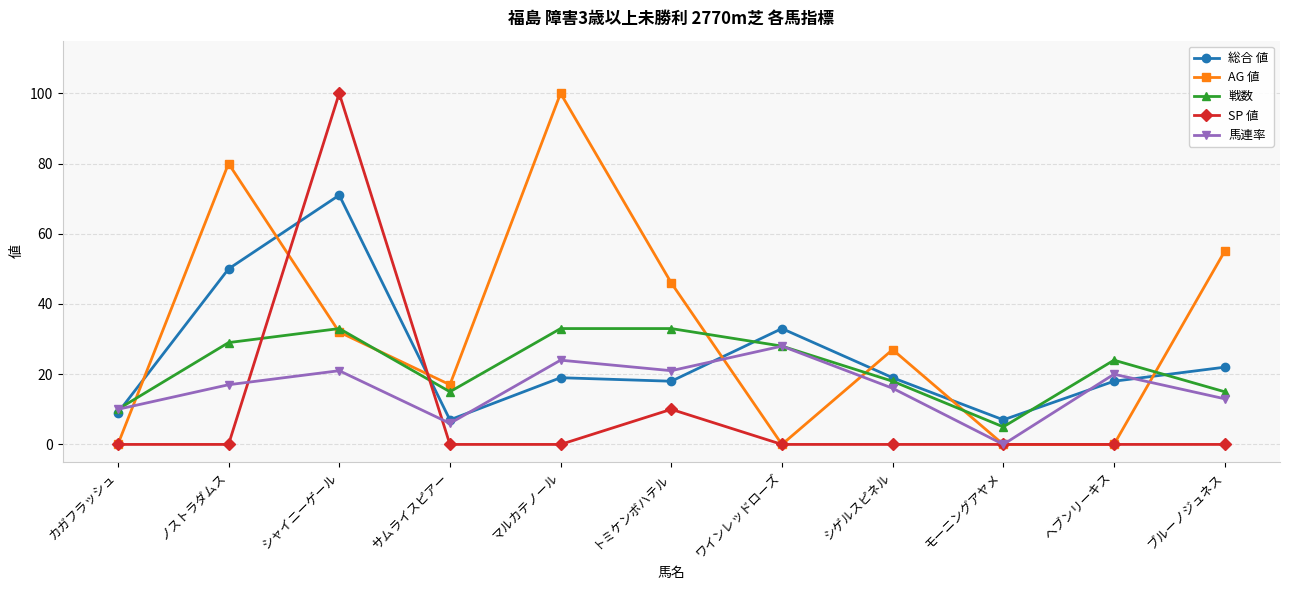

In 馬連率, how many points are higher than both neighbors (excluding endpoints)?

4